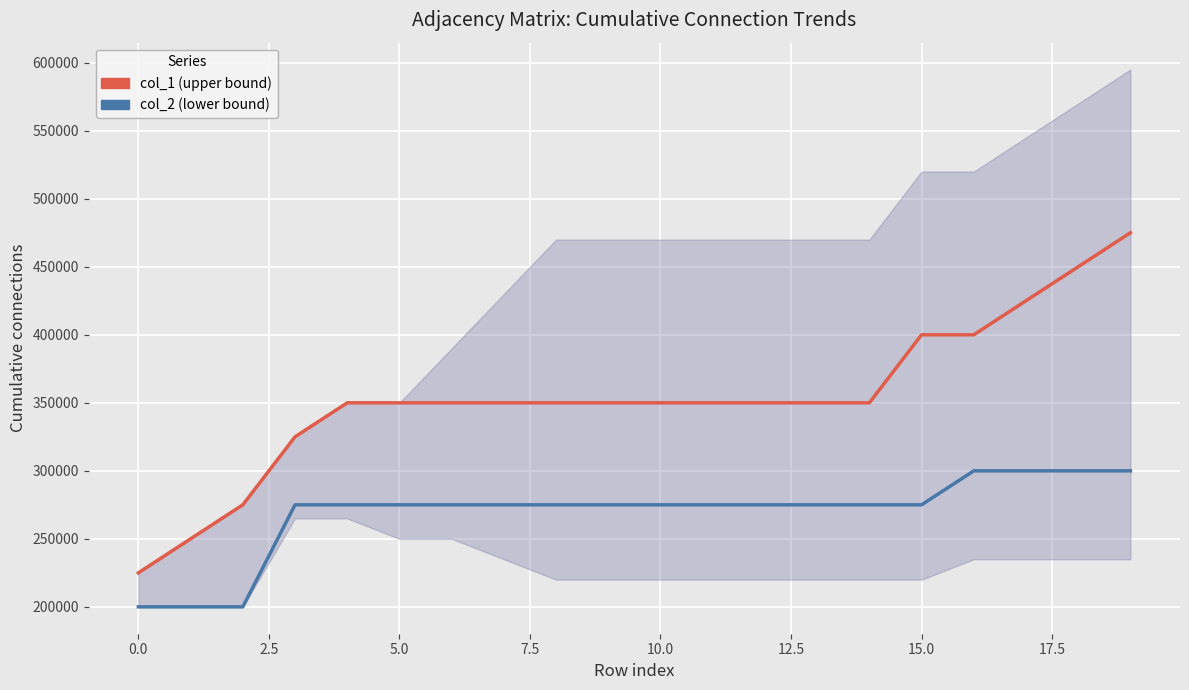

What is the smallest value displayed?

200000